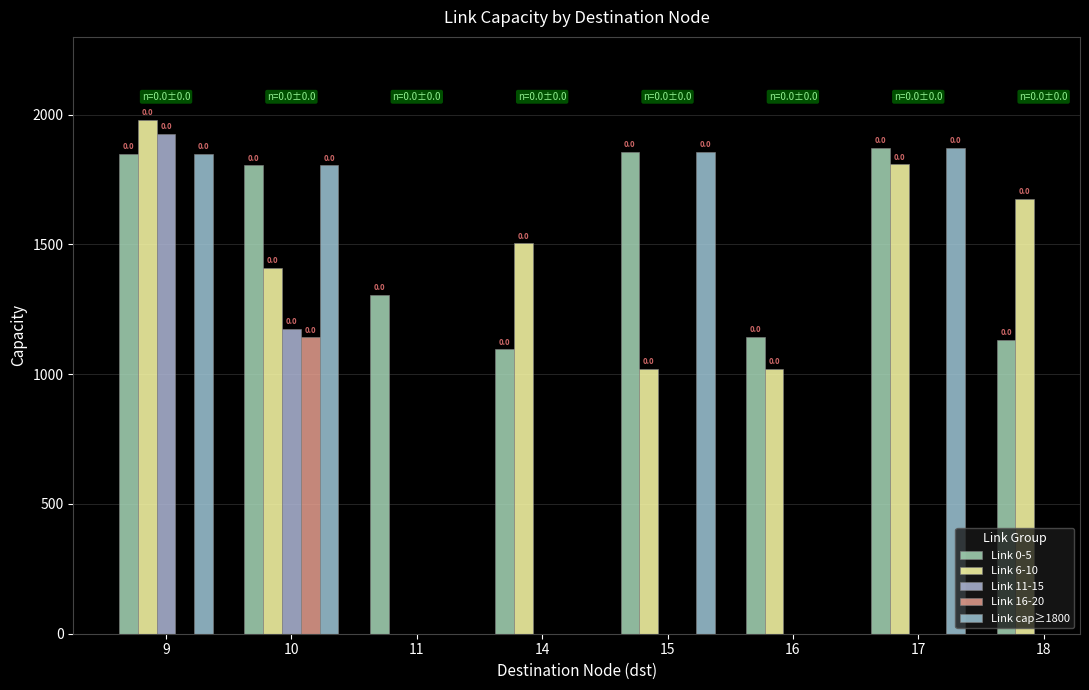

What are all the series names shown in the legend?

Link 0-5, Link 6-10, Link 11-15, Link 16-20, Link cap≥1800